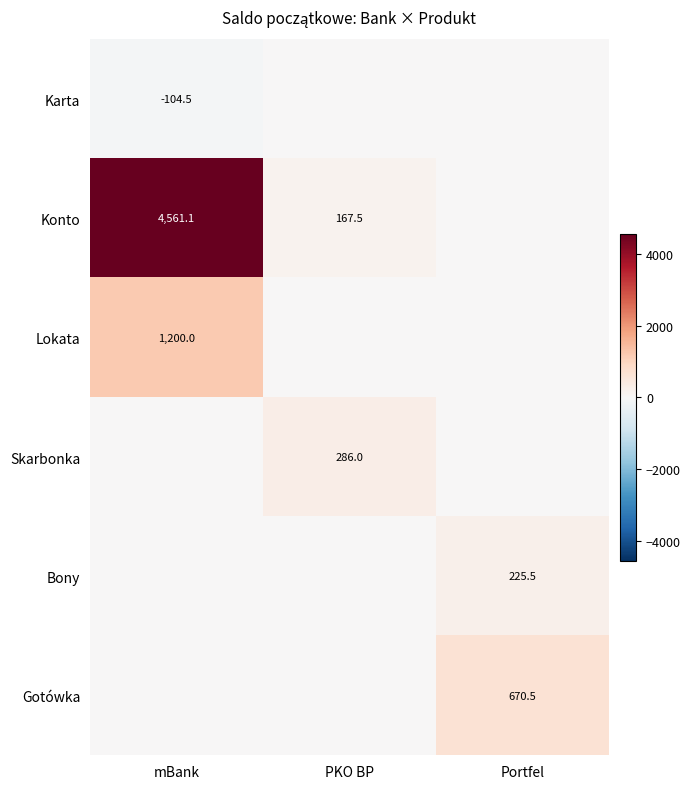

Is it true that Karta equals -104.5 at mBank?

True